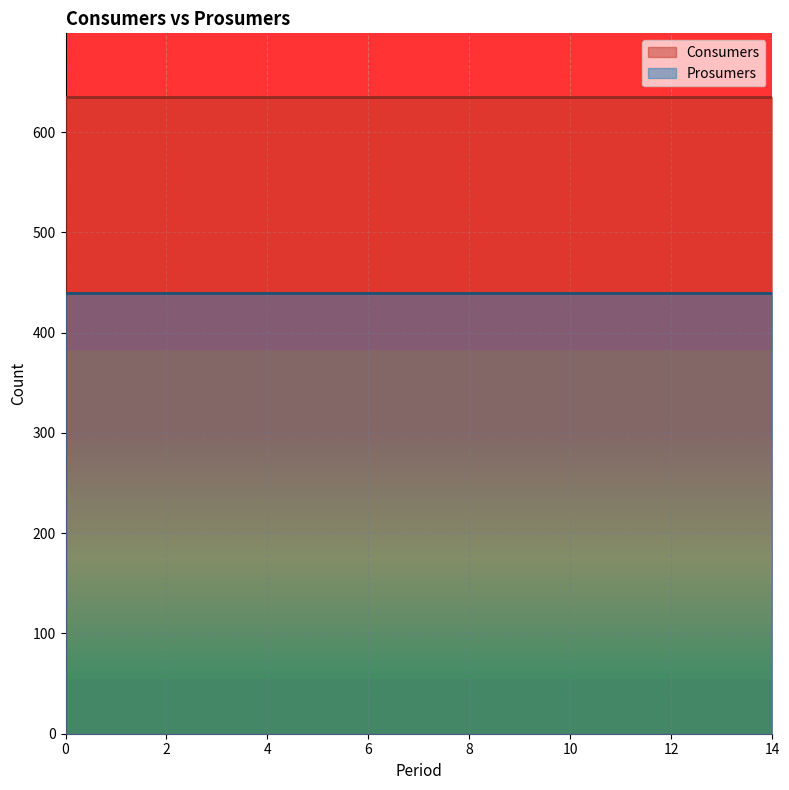

How many lines are shown in the chart?

2